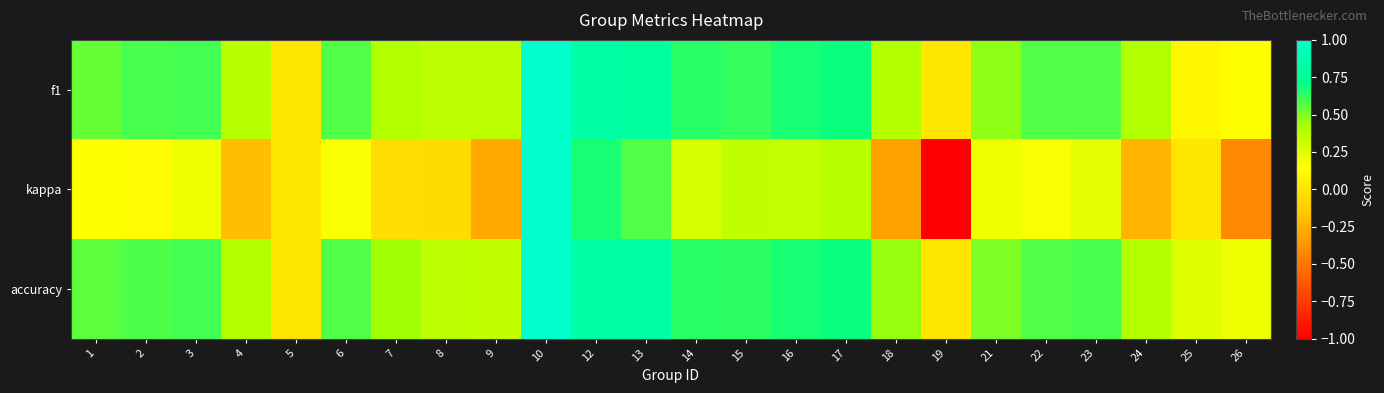

At 8, list the series in order from largest to smallest.

f1, accuracy, kappa